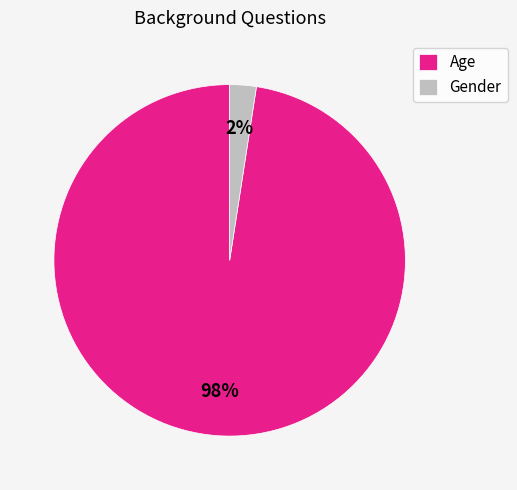

How many slices are in this pie chart?

2